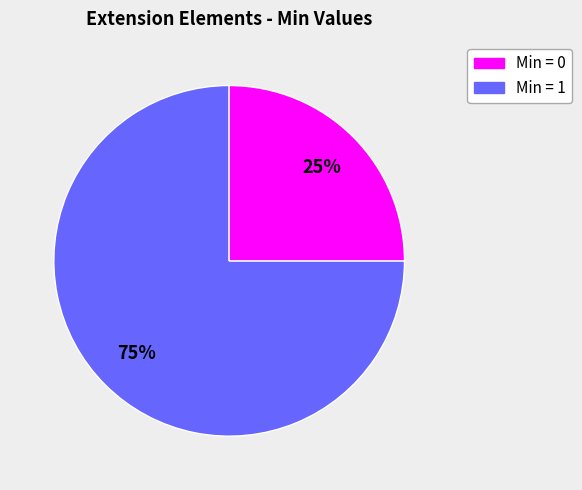

To the nearest percent, what percentage of the pie is Min = 1?

25%